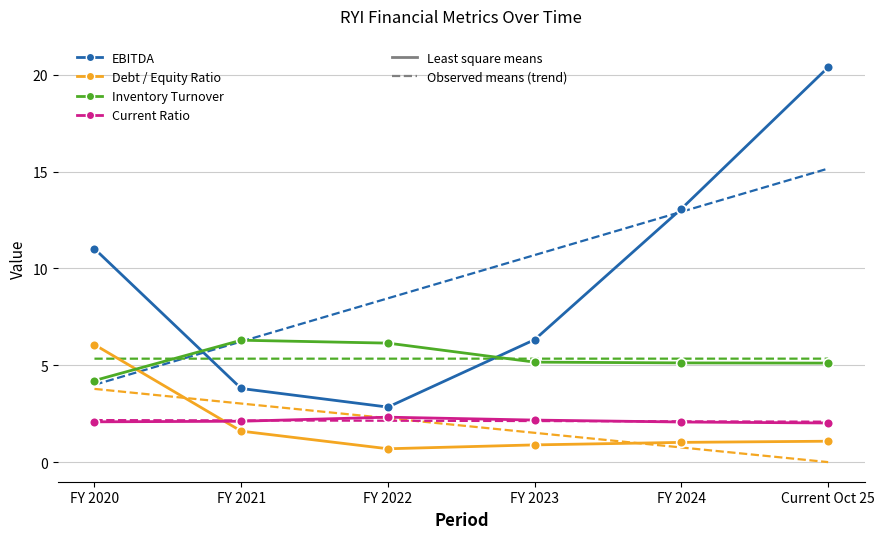

What position from the left is FY 2023?

4